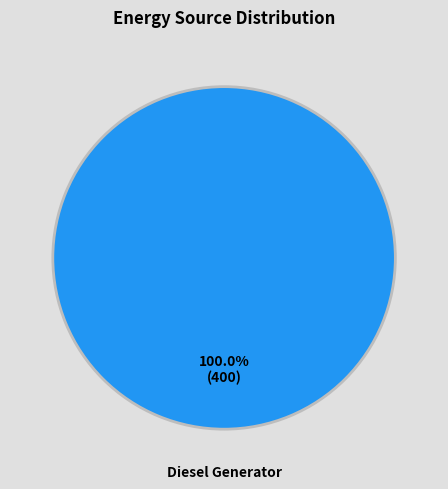

Rank the categories by value from highest to lowest.

Diesel Generator